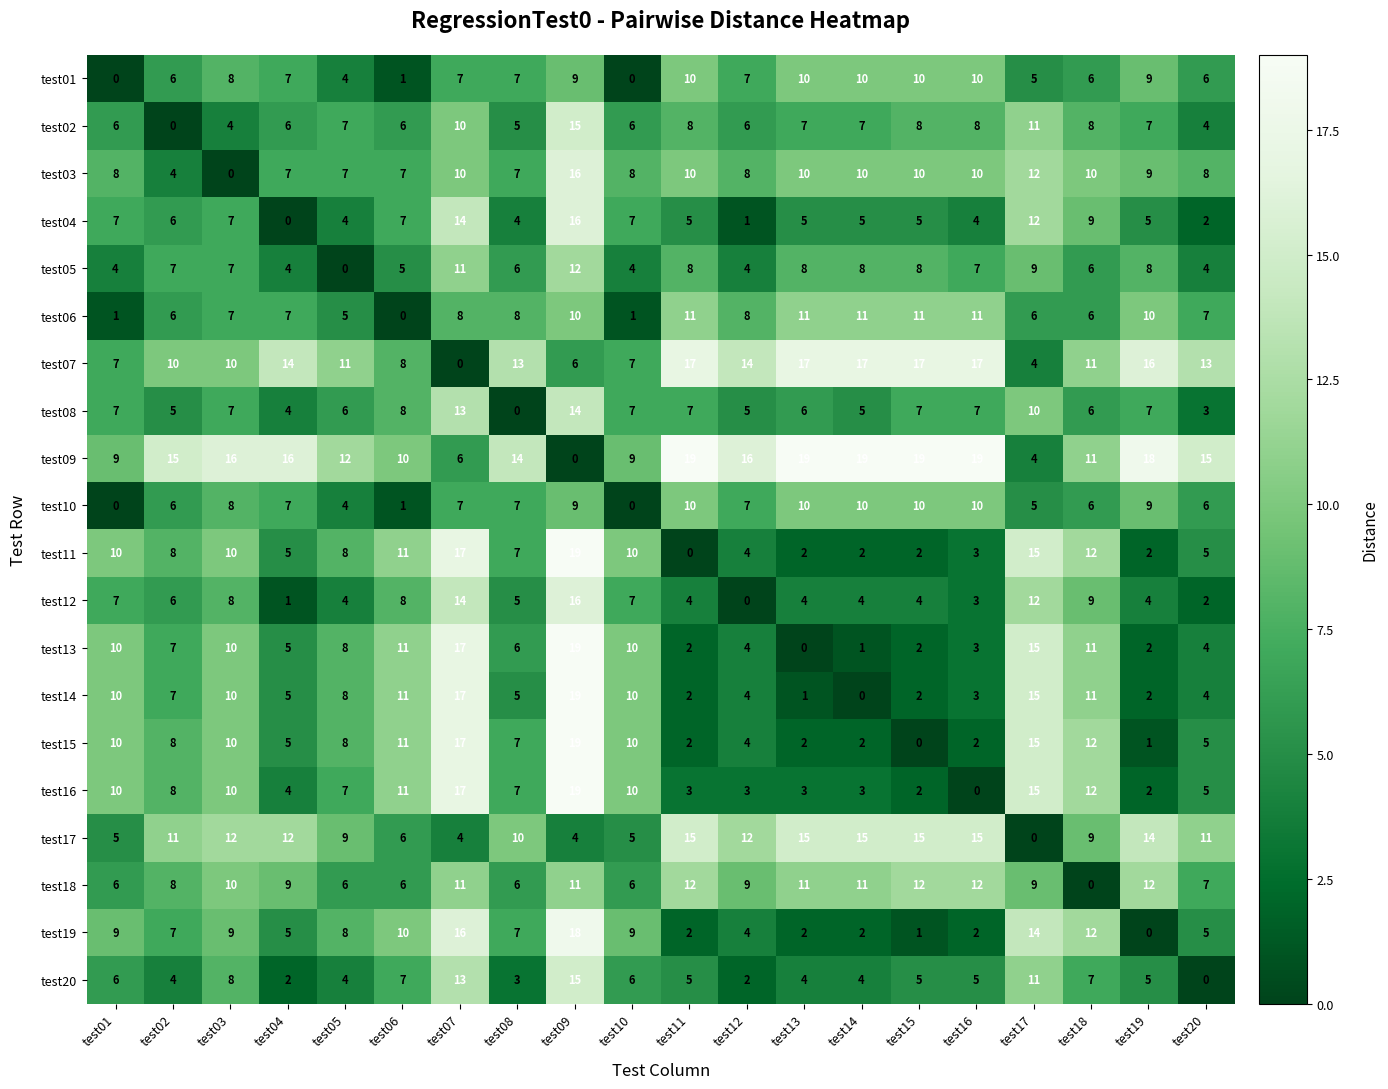

The test01 series shows 6 at test02. True or false?

True